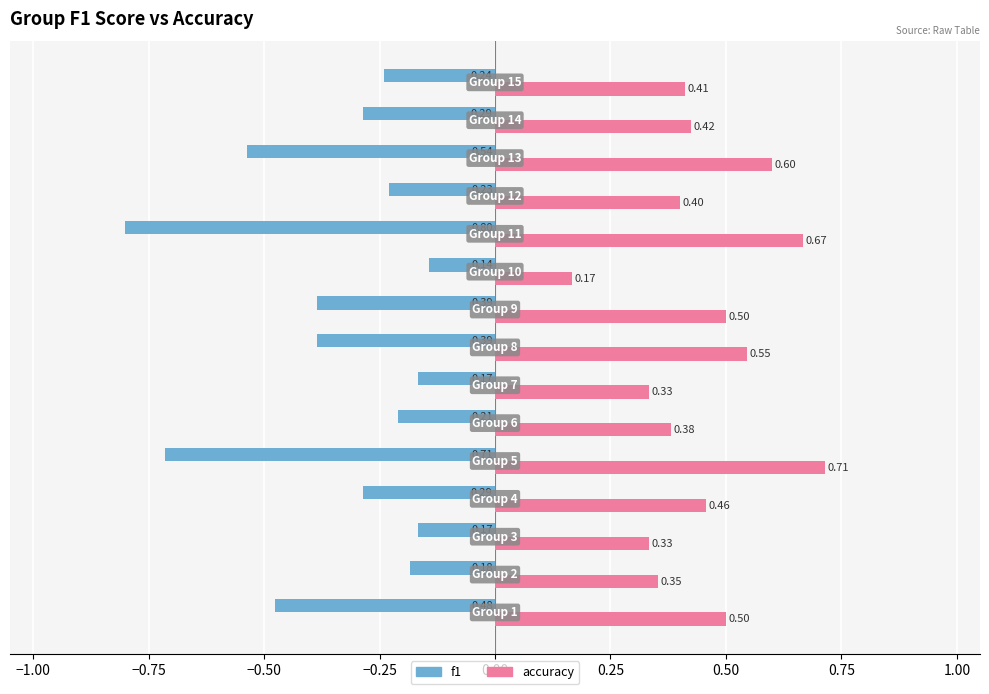

List the series in order of their overall mean, highest first.

accuracy, f1